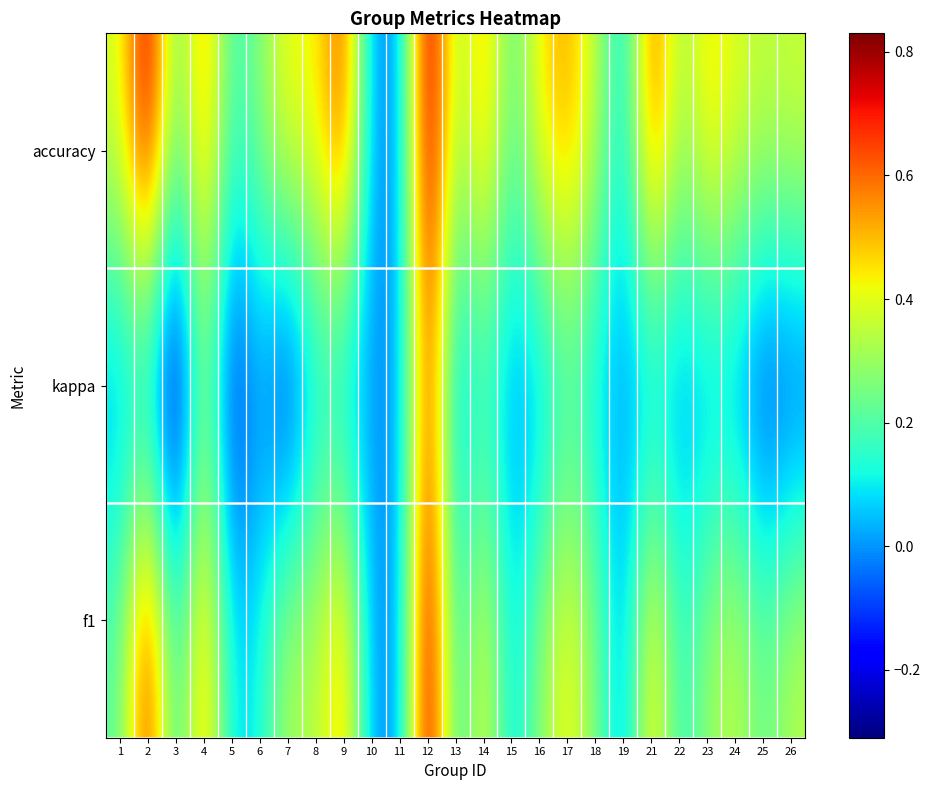

What is the spread (max minus min) of values at 6?

0.3